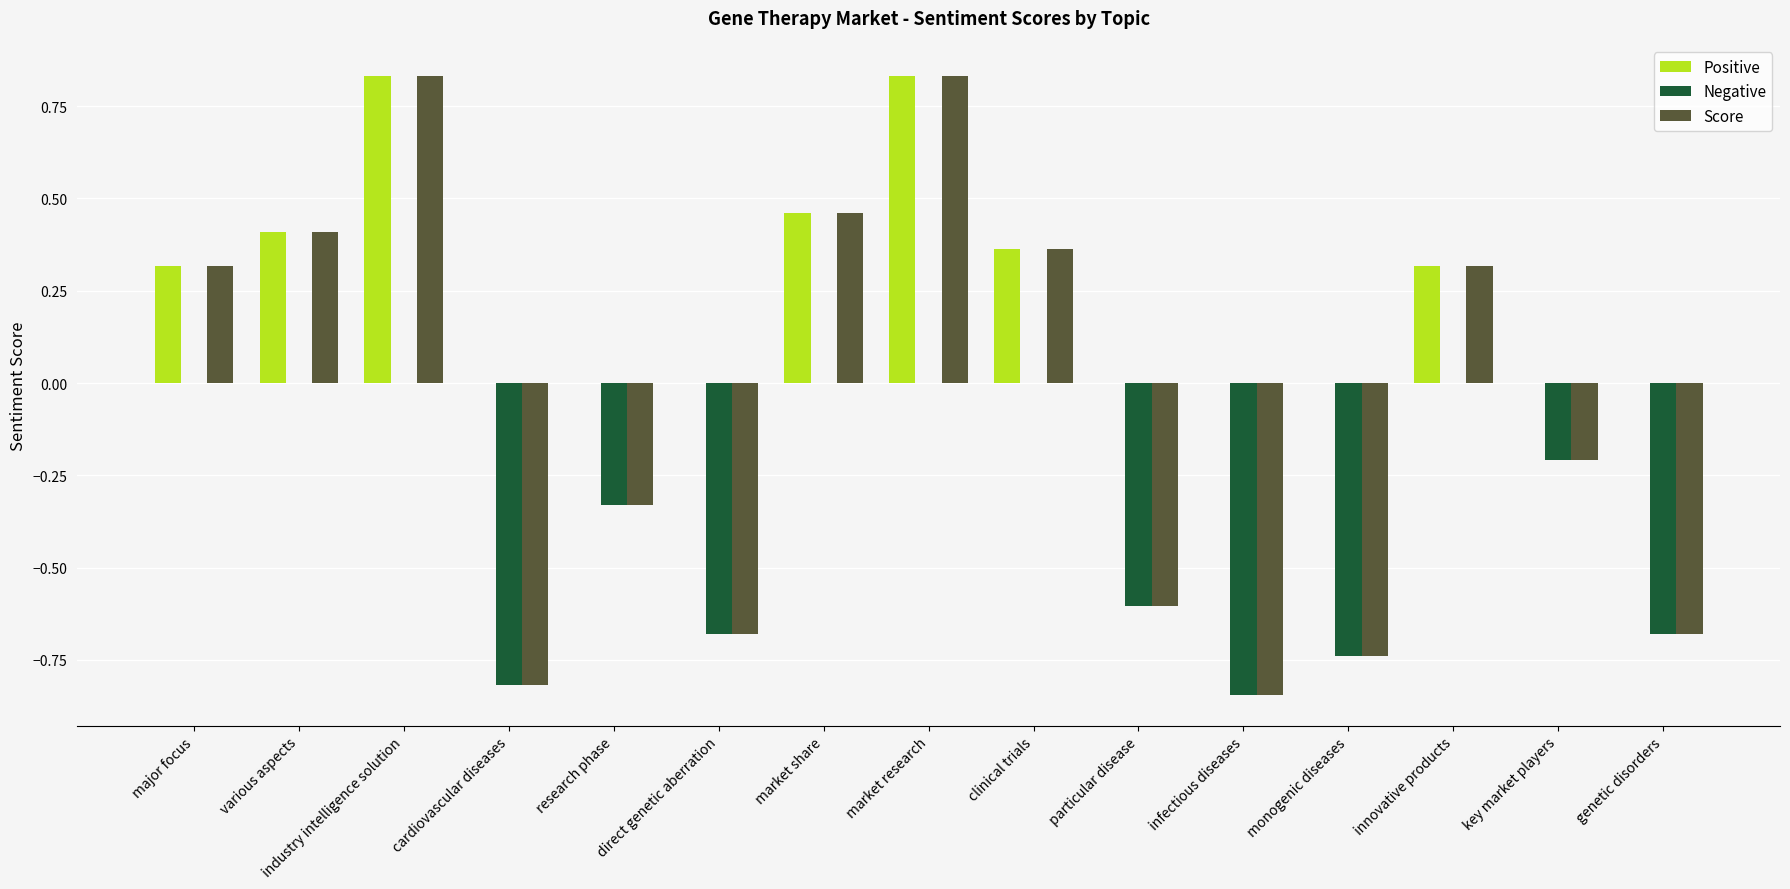

The value of Score at research phase is -0.2. True or false?

False